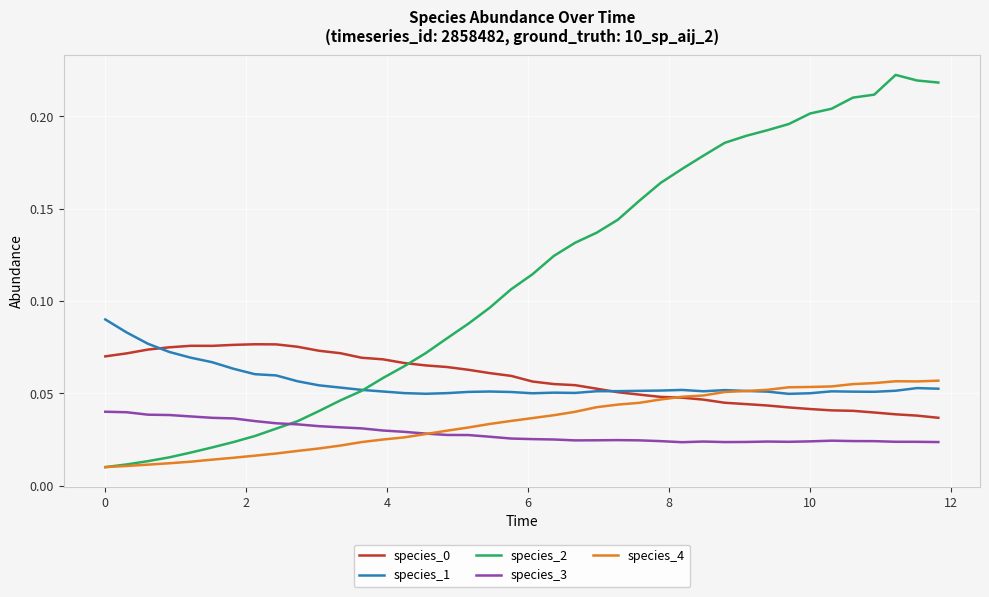

Which series has the widest spread of values?

species_2